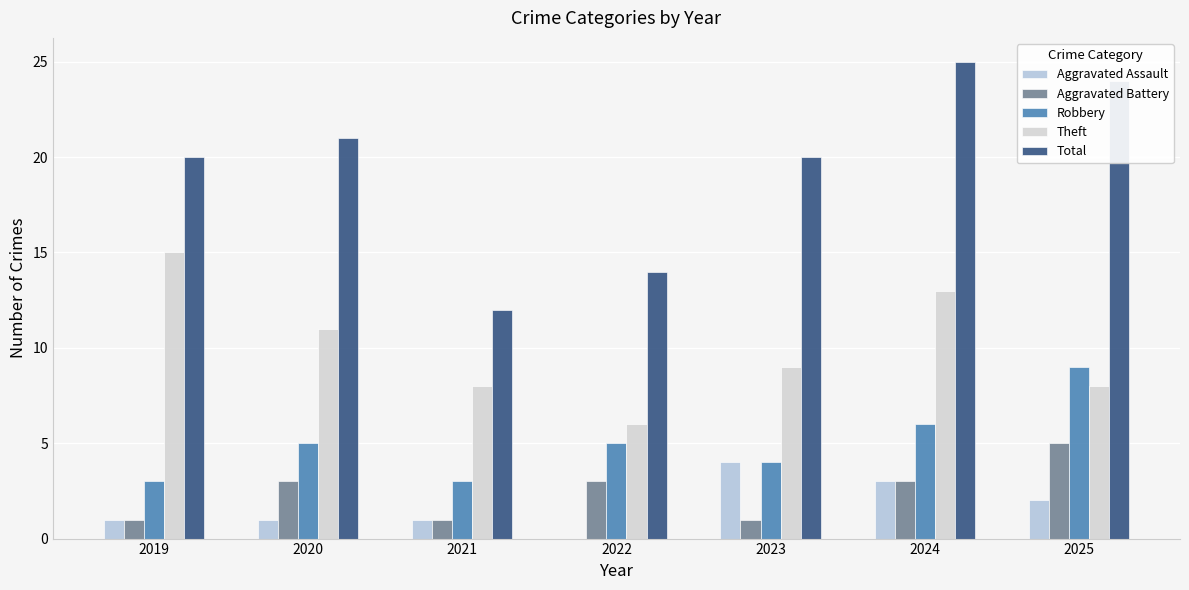

Rank the series at 2025 from highest to lowest value.

Total, Robbery, Theft, Aggravated Battery, Aggravated Assault